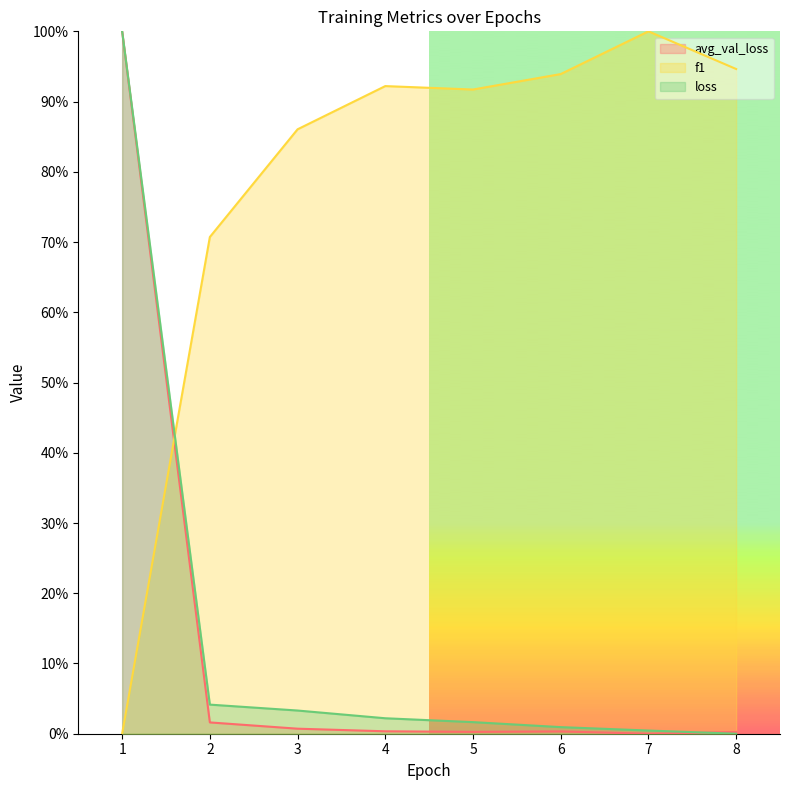

Is the value of loss at 6 greater than the value of f1 at 5?

No